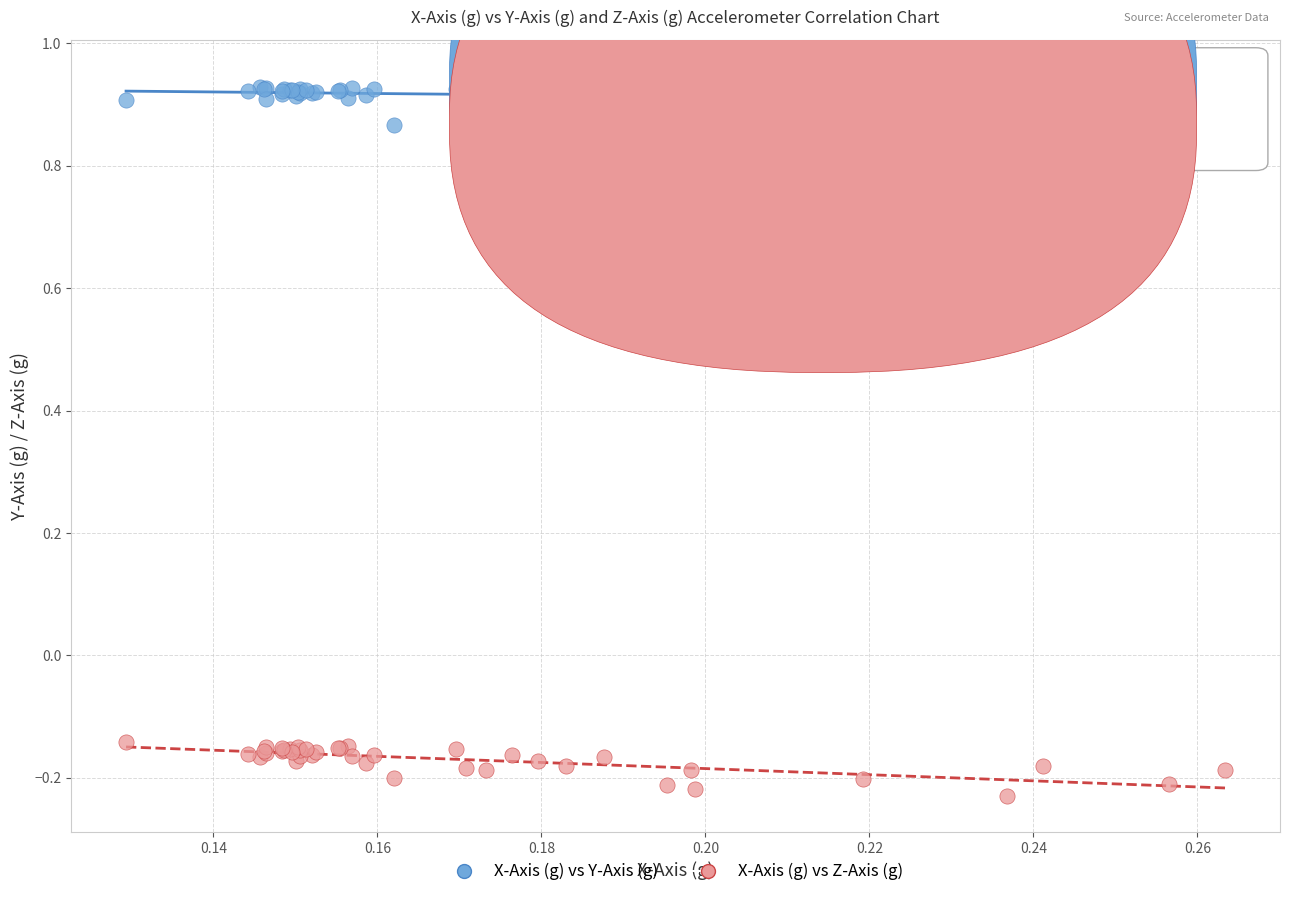

What are all the series names shown in the legend?

X-Axis (g) vs Y-Axis (g), X-Axis (g) vs Z-Axis (g)